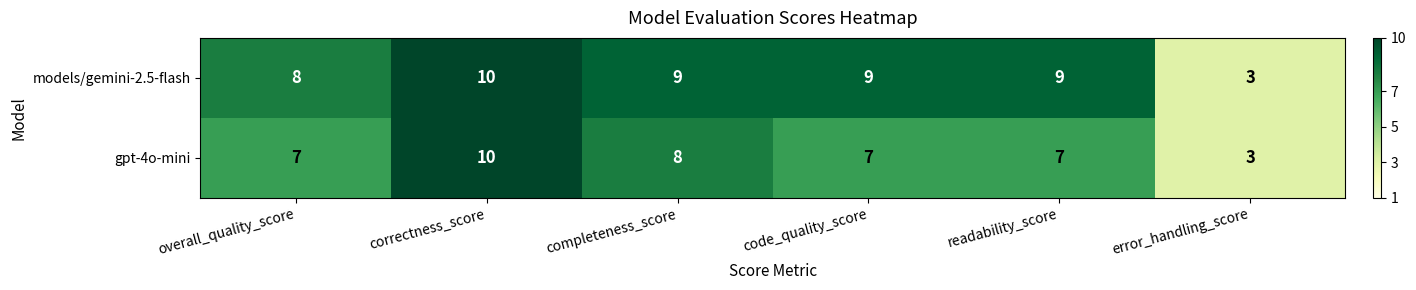

Count the models/gemini-2.5-flash values in the range 8 to 9.

4